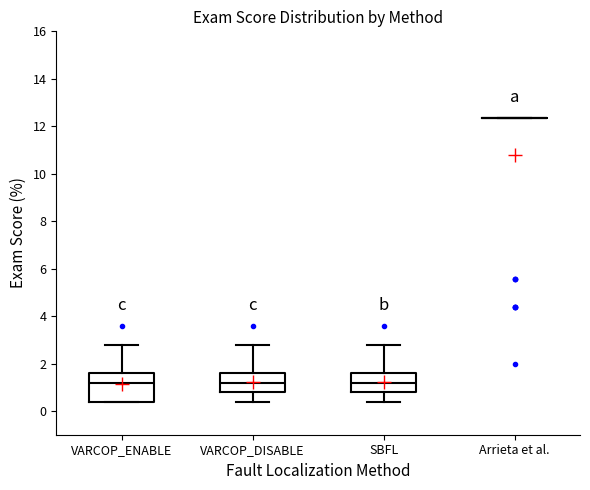

Reading left to right, read every box against the y-axis: the position of its median line, the range the box covers, and the ends of its whiskers. The values are not printed on the chart, so give them approximately, as read against the axis.

VARCOP_ENABLE: median 1.2, box 0.4 to 1.6, whiskers 0.4 to 2.8
VARCOP_DISABLE: median 1.2, box 0.8 to 1.6, whiskers 0.4 to 2.8
SBFL: median 1.2, box 0.8 to 1.6, whiskers 0.4 to 2.8
Arrieta et al.: box collapsed to a line at 12.4, whiskers 12.4 to 12.4